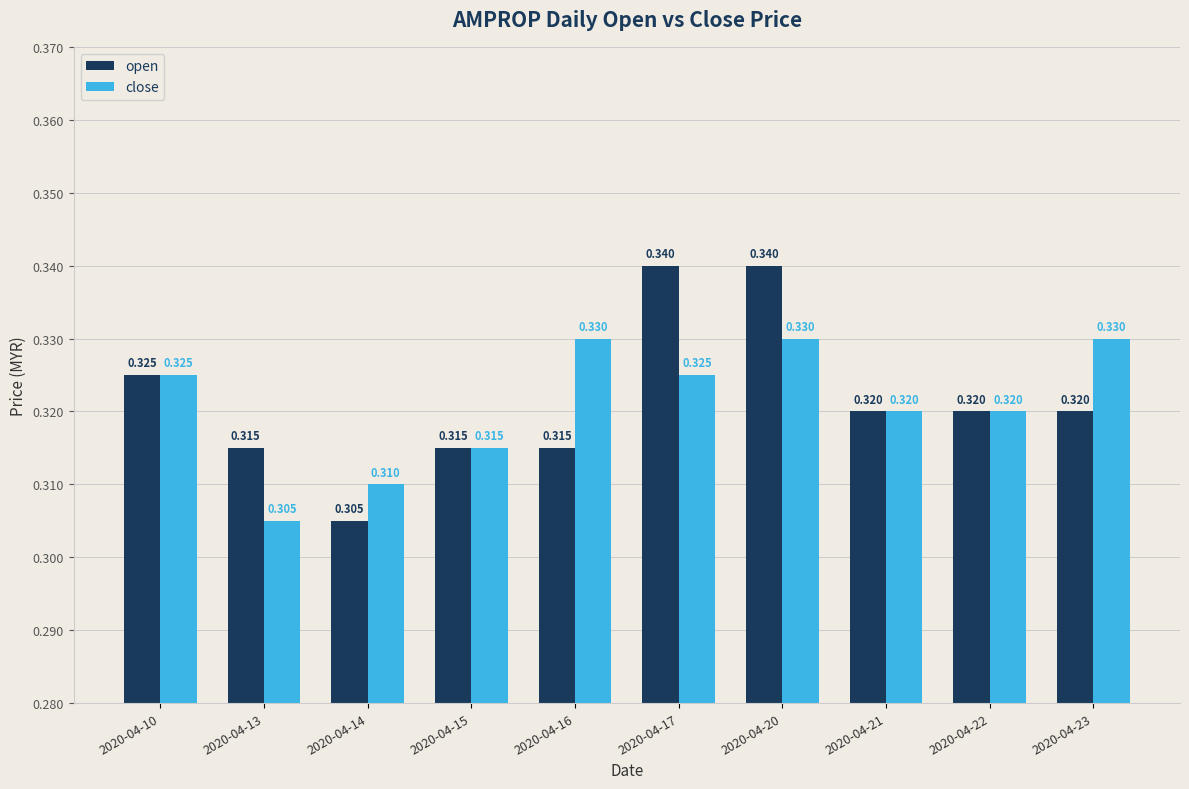

How many groups of bars are there?

10